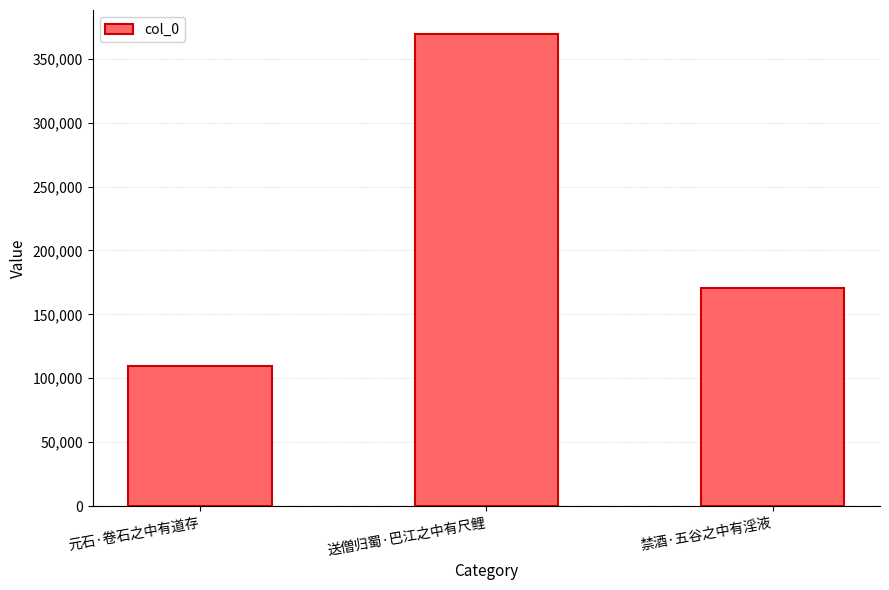

How many bars are there in total?

3